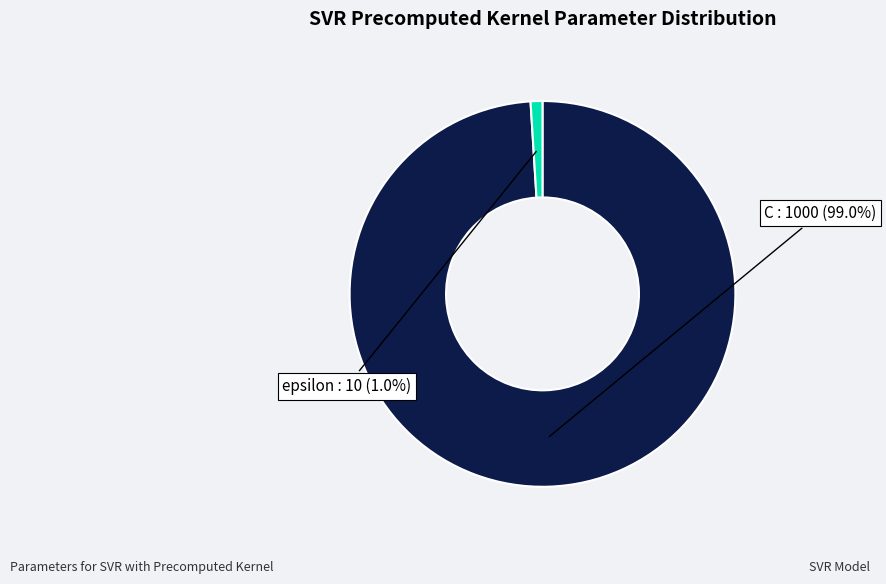

Is there any slice that represents more than half of the pie?

Yes